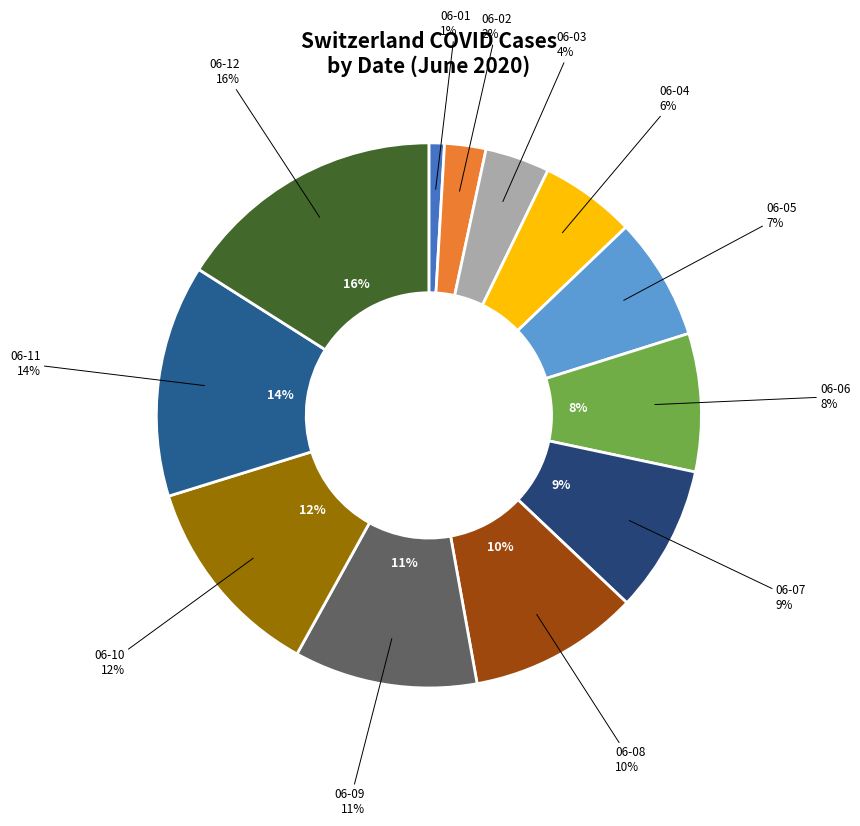

Which slice is the largest?

2020-06-12